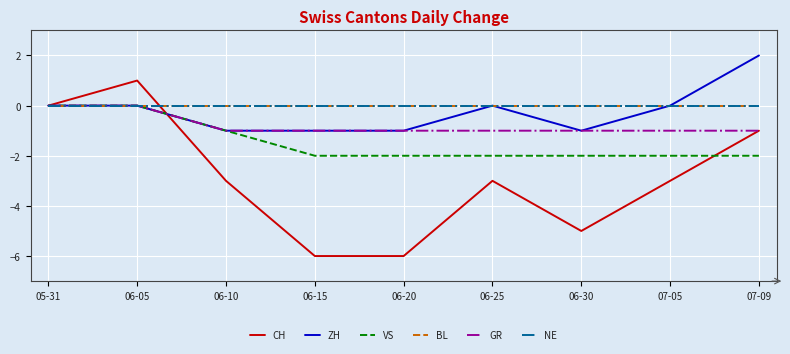

Where do GR and CH first cross each other?

06-05 and 06-10